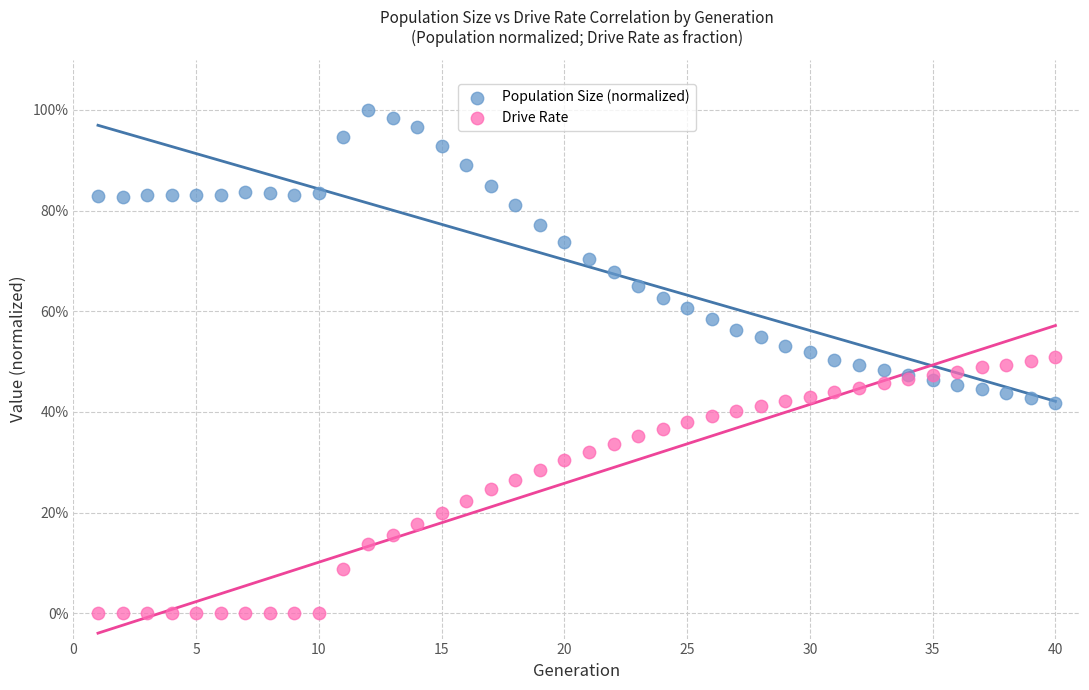

What are all the series names shown in the legend?

Population Size (normalized), Drive Rate